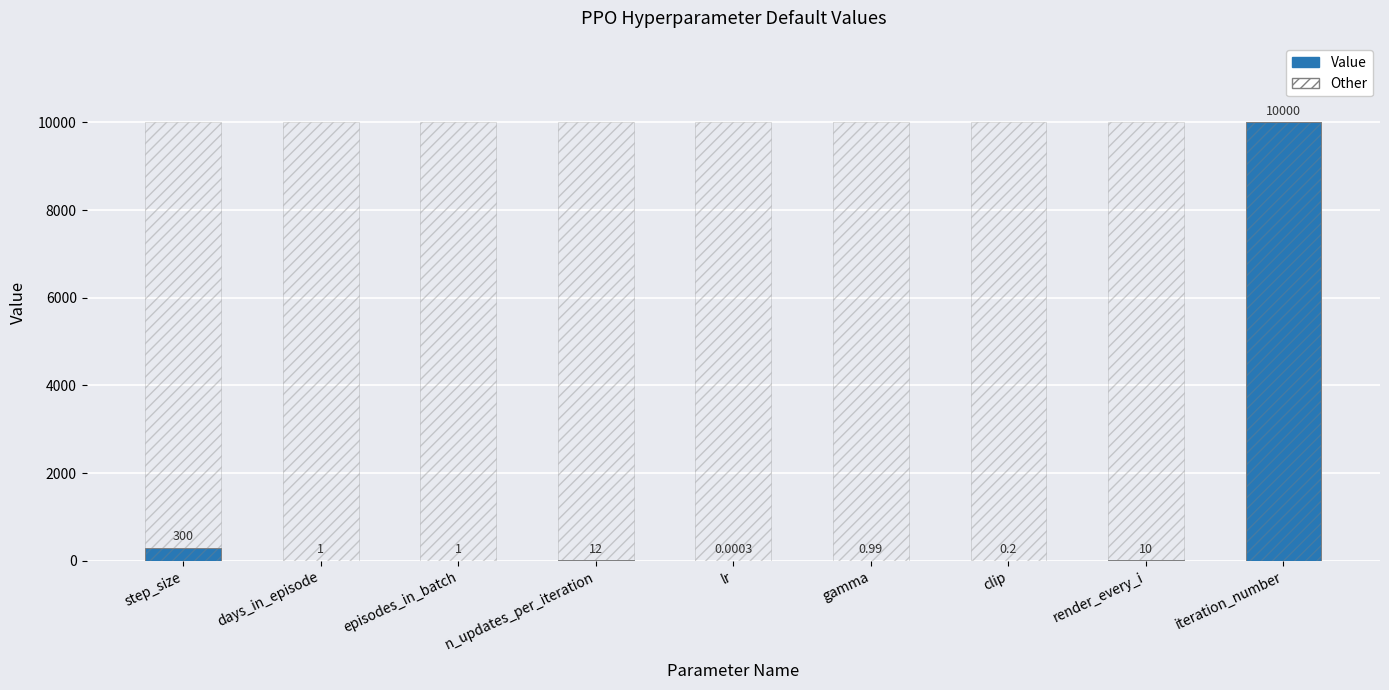

Which series changed the most between days_in_episode and clip?

Value